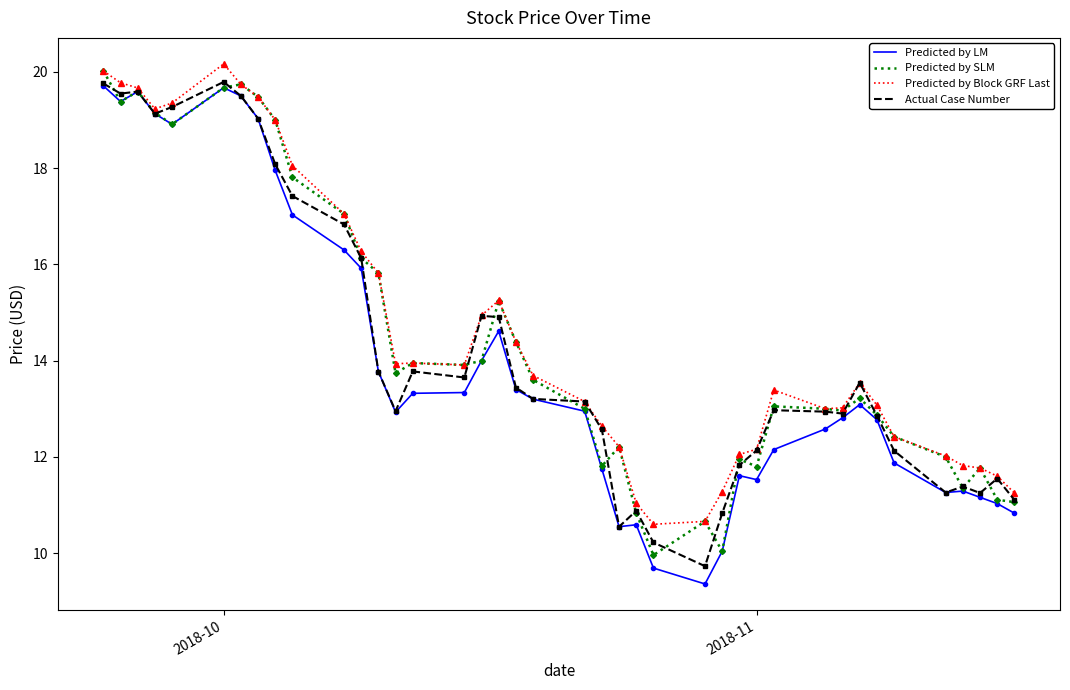

What is the maximum value shown in the chart?

20.2